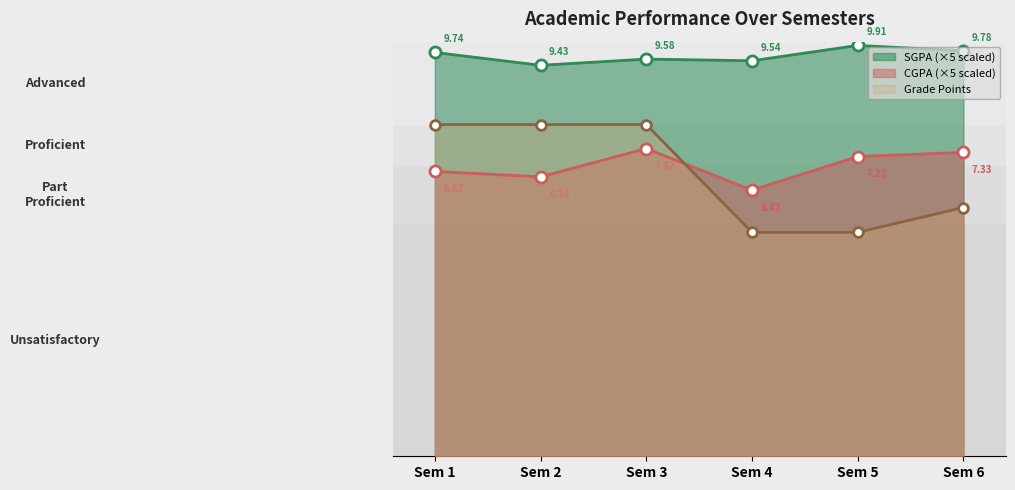

How many interior local valleys does the SGPA series have?

2